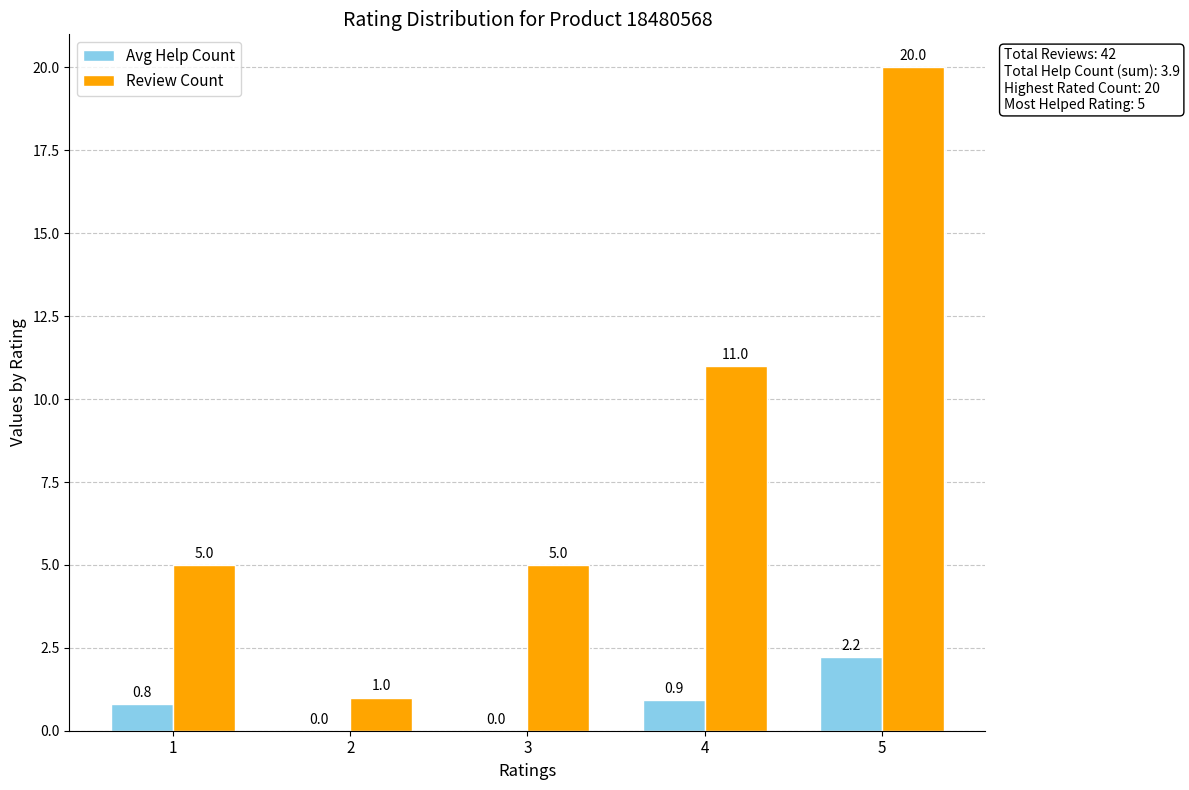

Which label corresponds to the largest value in the chart?

5